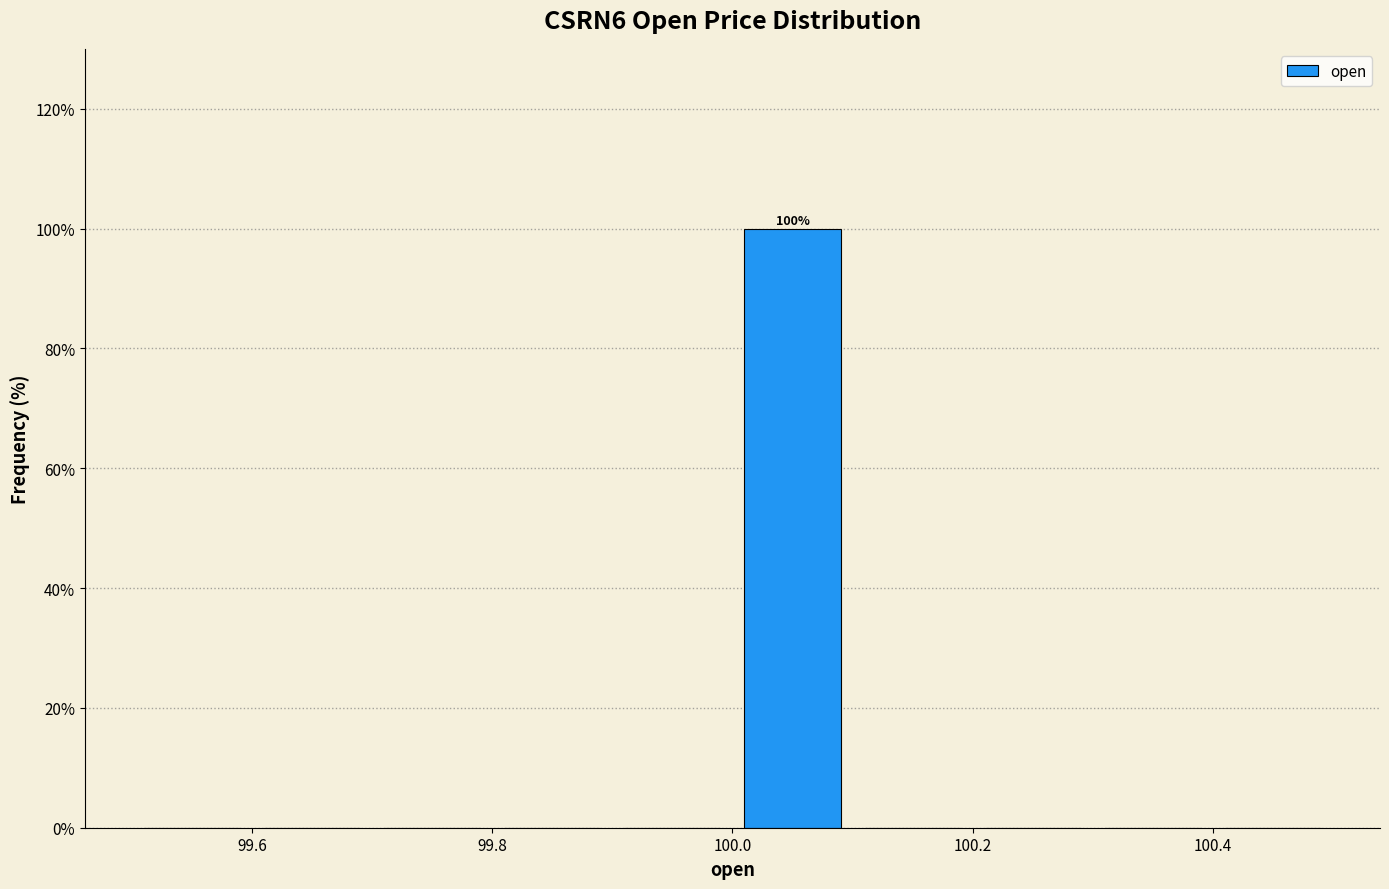

Which range on the x-axis has the tallest bar?

100.0 to 100.1